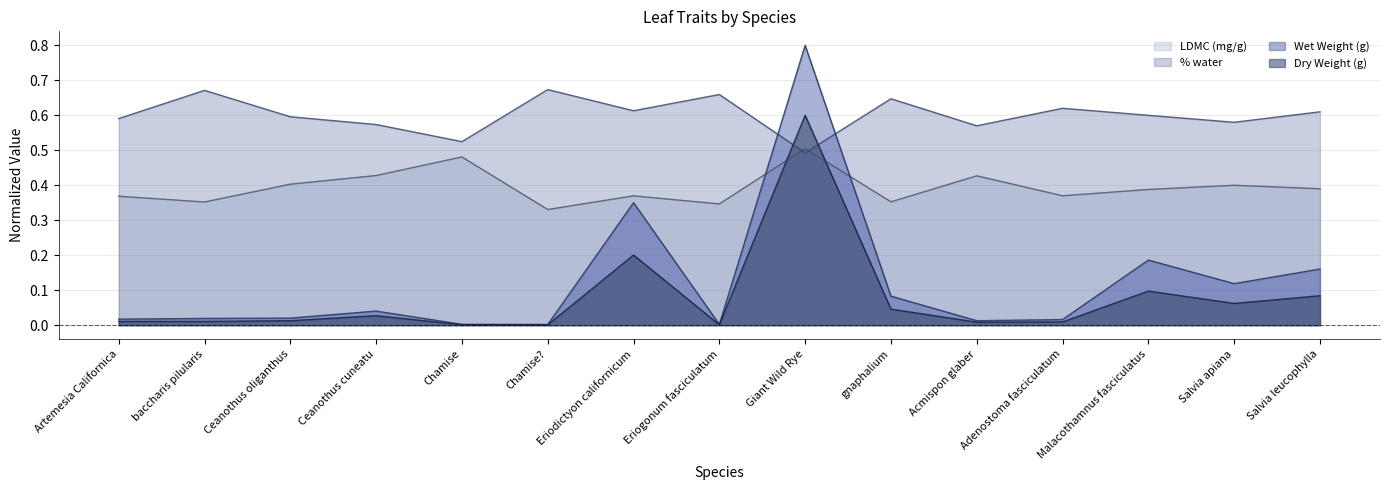

What position from the right is Salvia leucophylla?

1